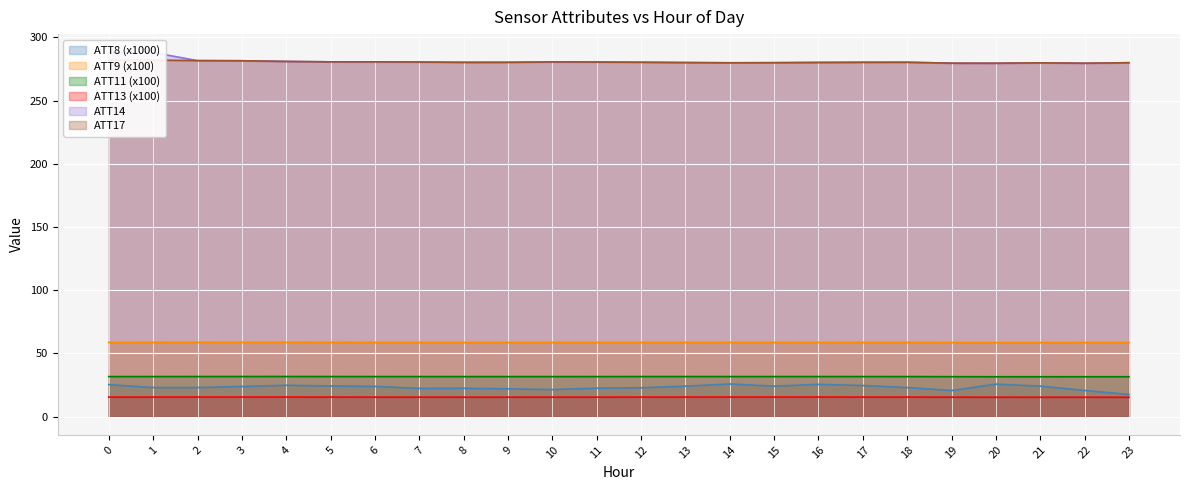

What is the difference between the highest and lowest values at 4?

265.5